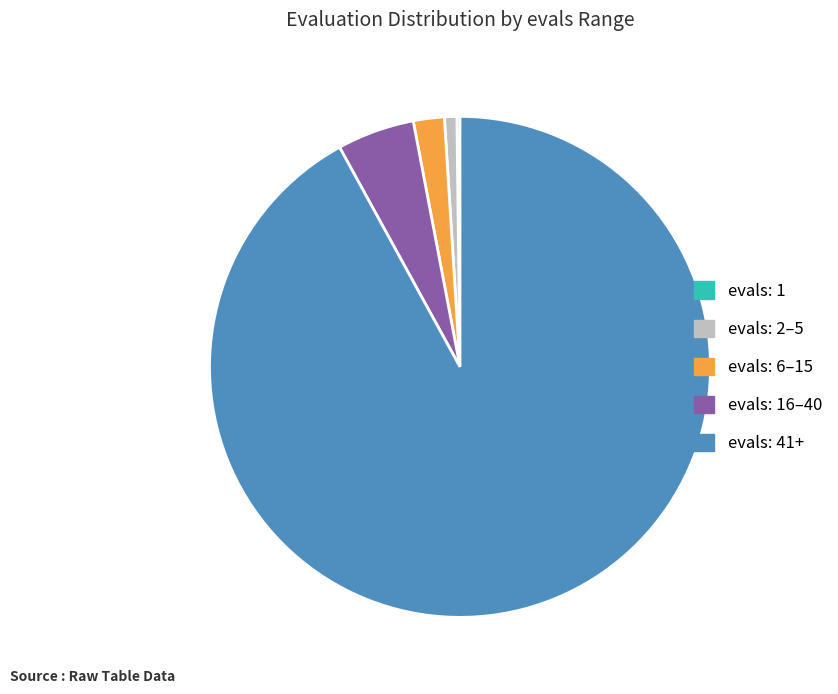

Is it true that evals: 2–5 is 1% of the pie?

True